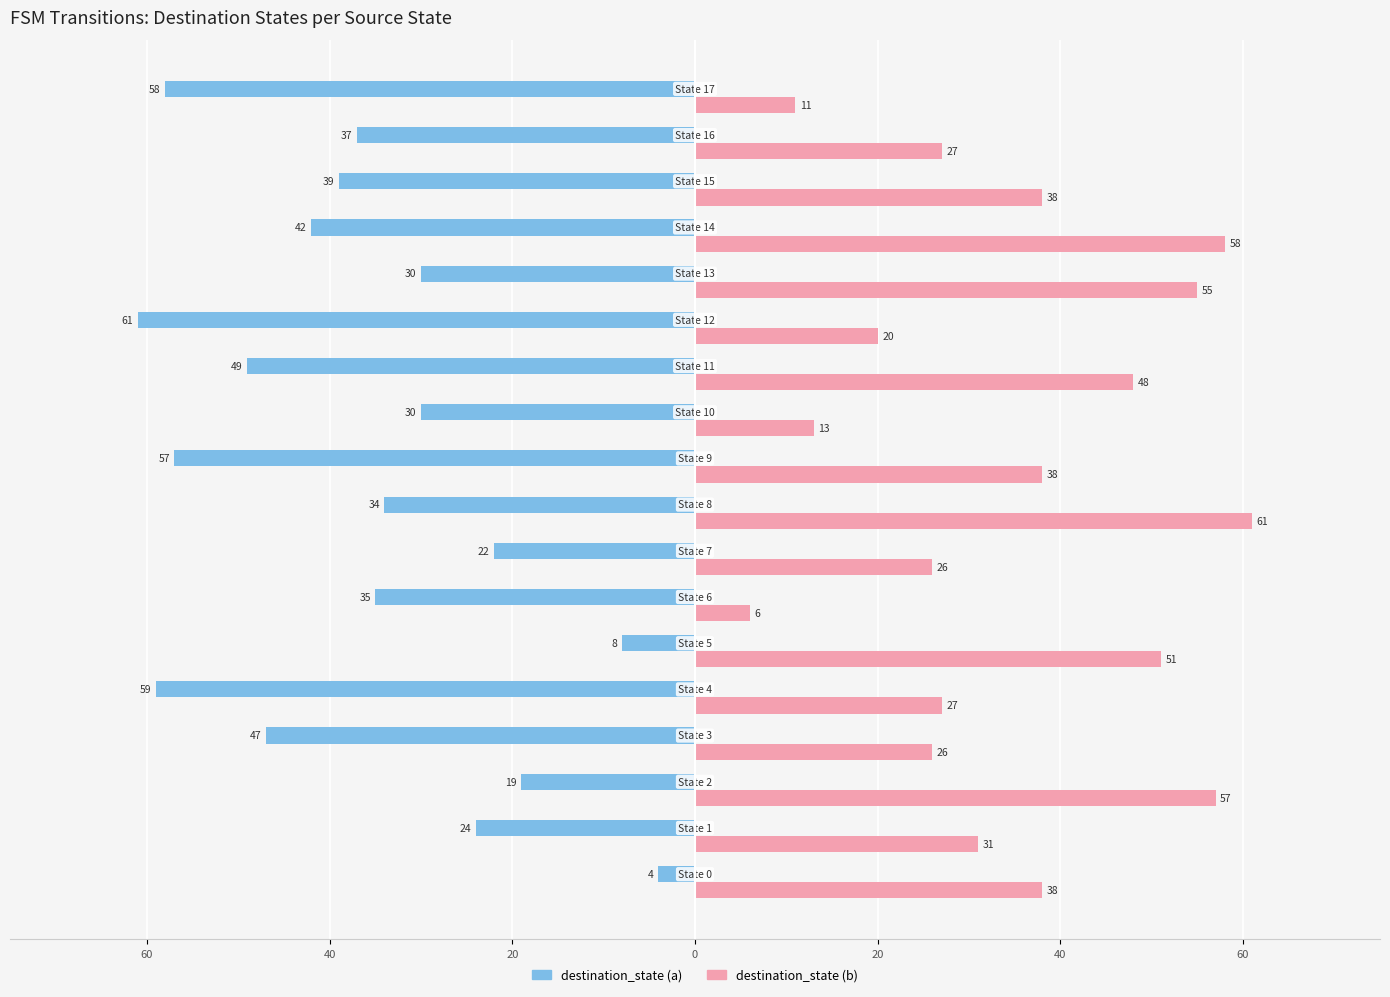

What are all the series names shown in the legend?

destination_state (a), destination_state (b)